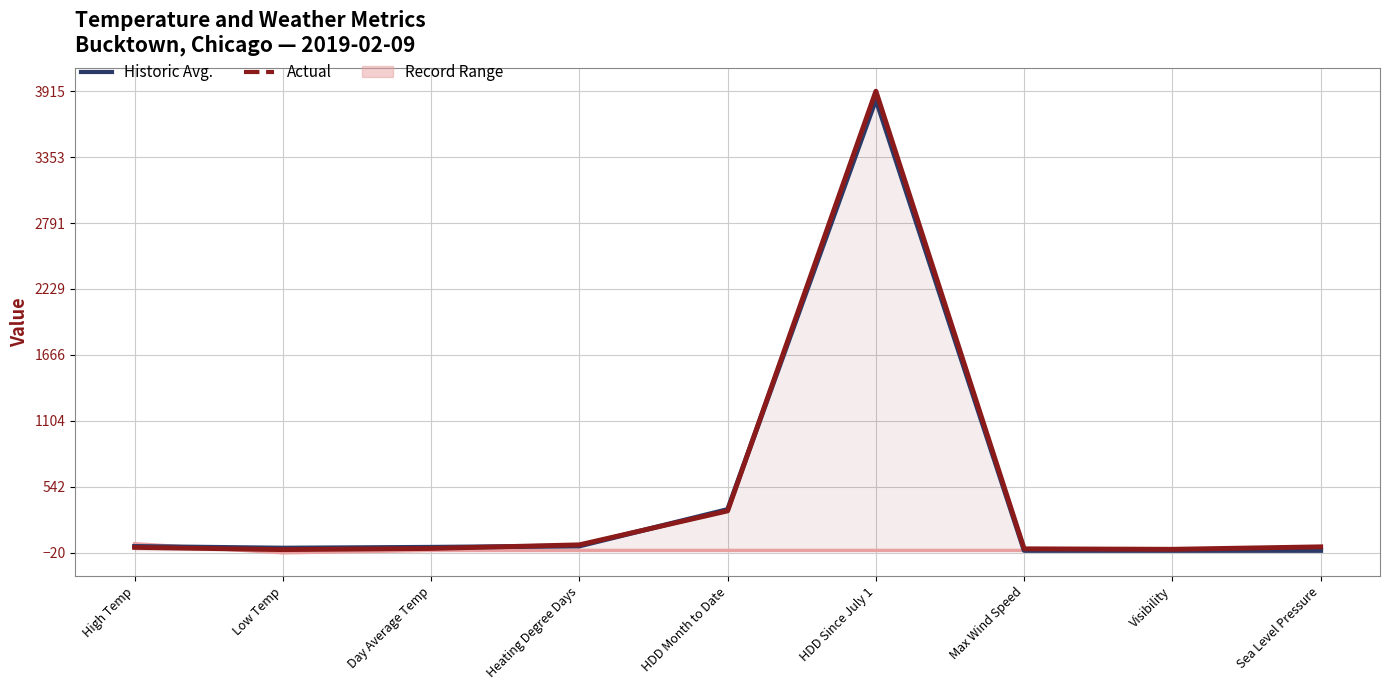

True or false: Historic Avg. has more than 0 interior local peaks.

True